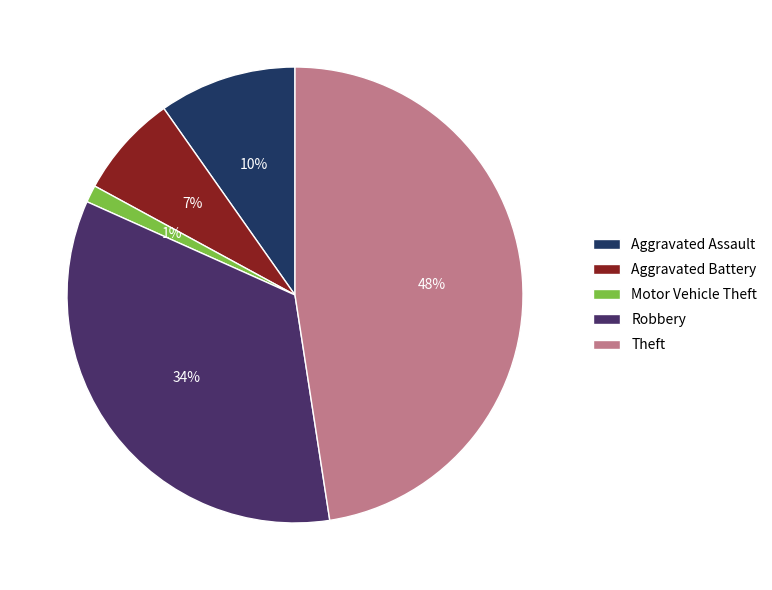

Which has a higher value, Aggravated Assault or Aggravated Battery?

Aggravated Assault